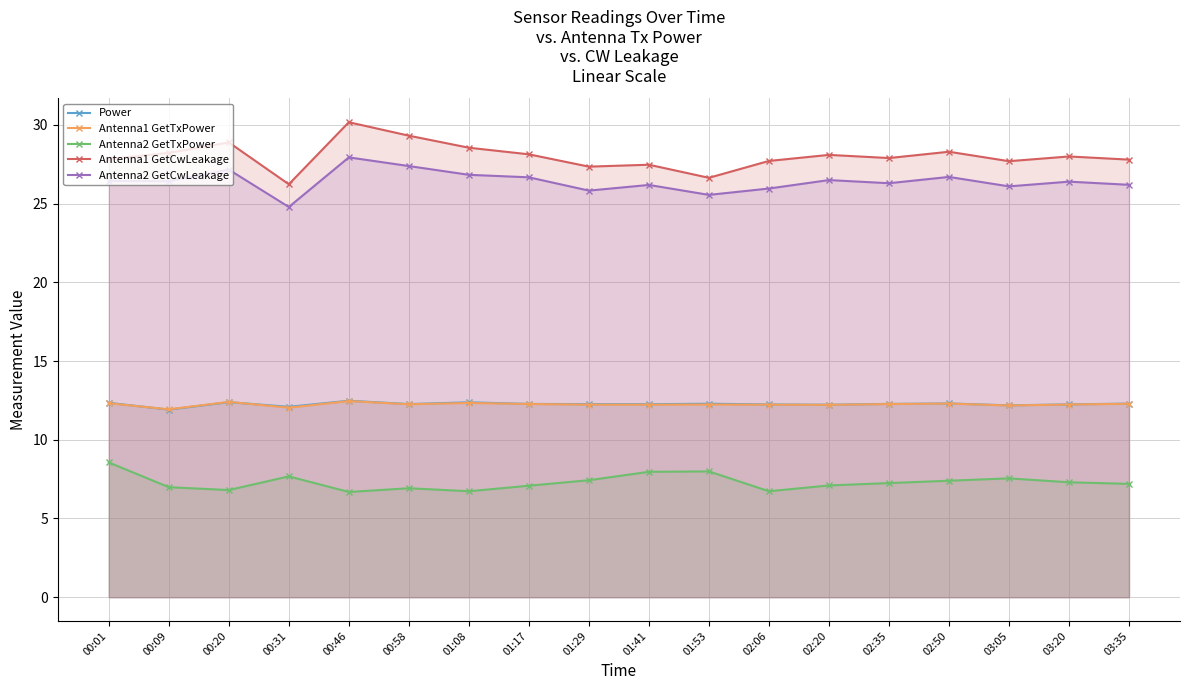

What is the minimum value for Antenna1 GetTxPower?

11.9